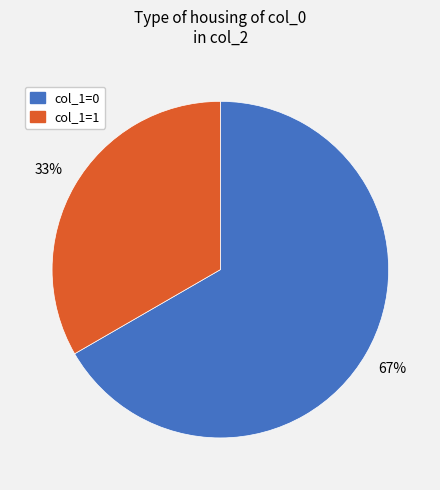

How many slices are in this pie chart?

2